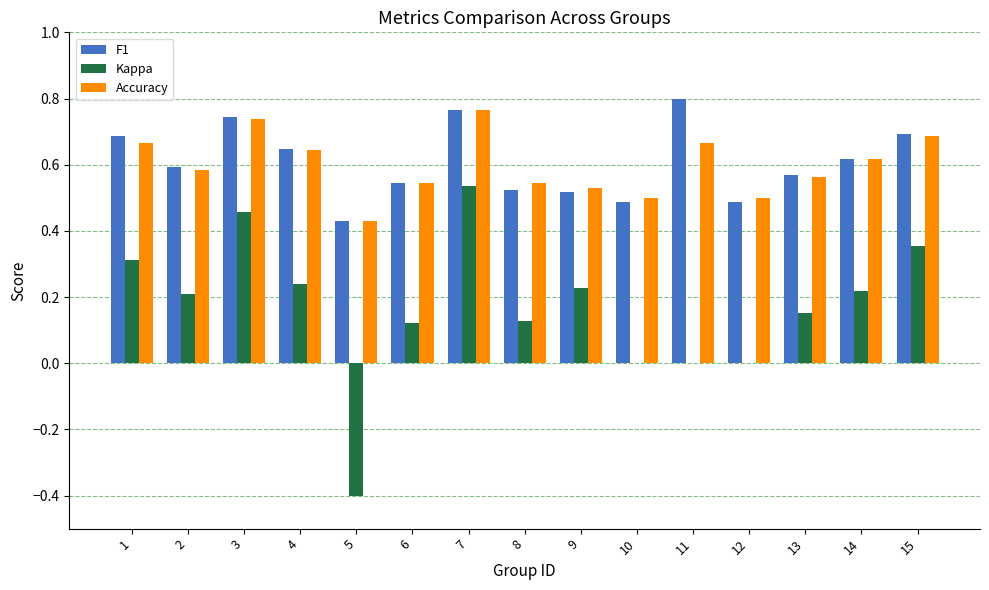

True or false: Kappa has a value of 0.1 at 9.

False